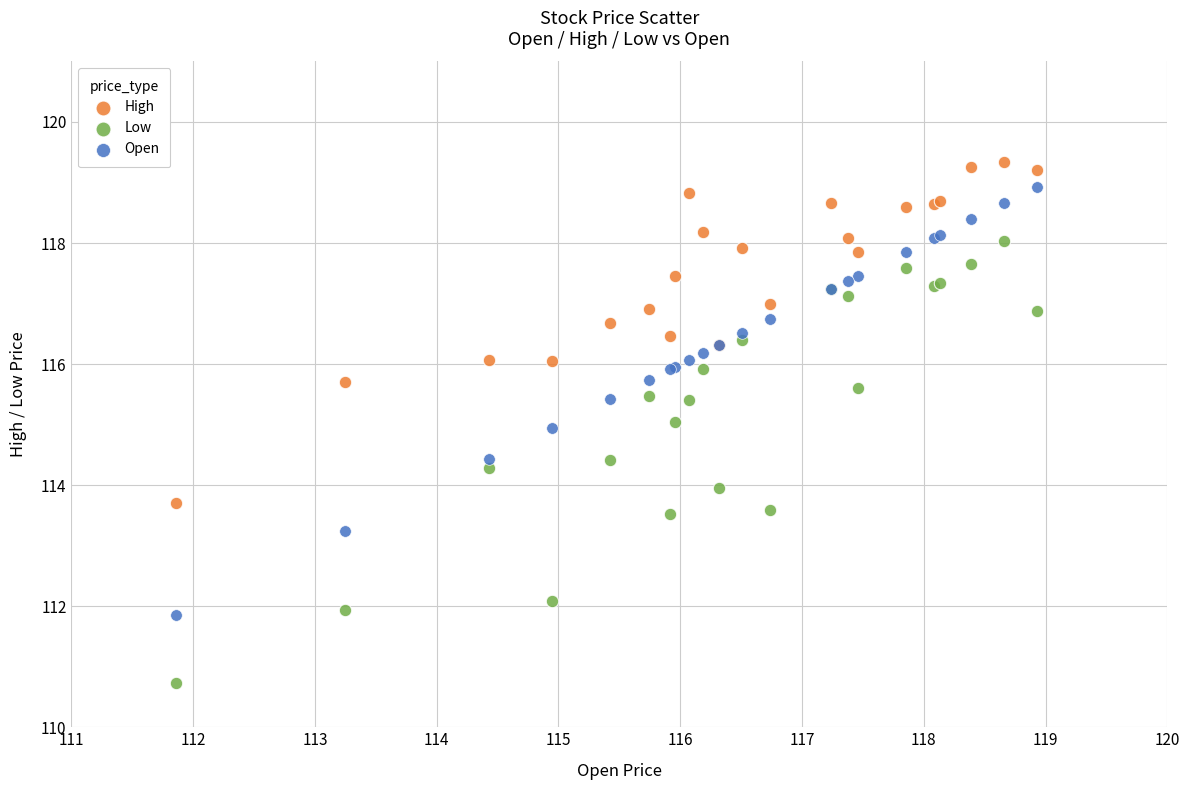

What are all the series names shown in the legend?

High, Low, Open